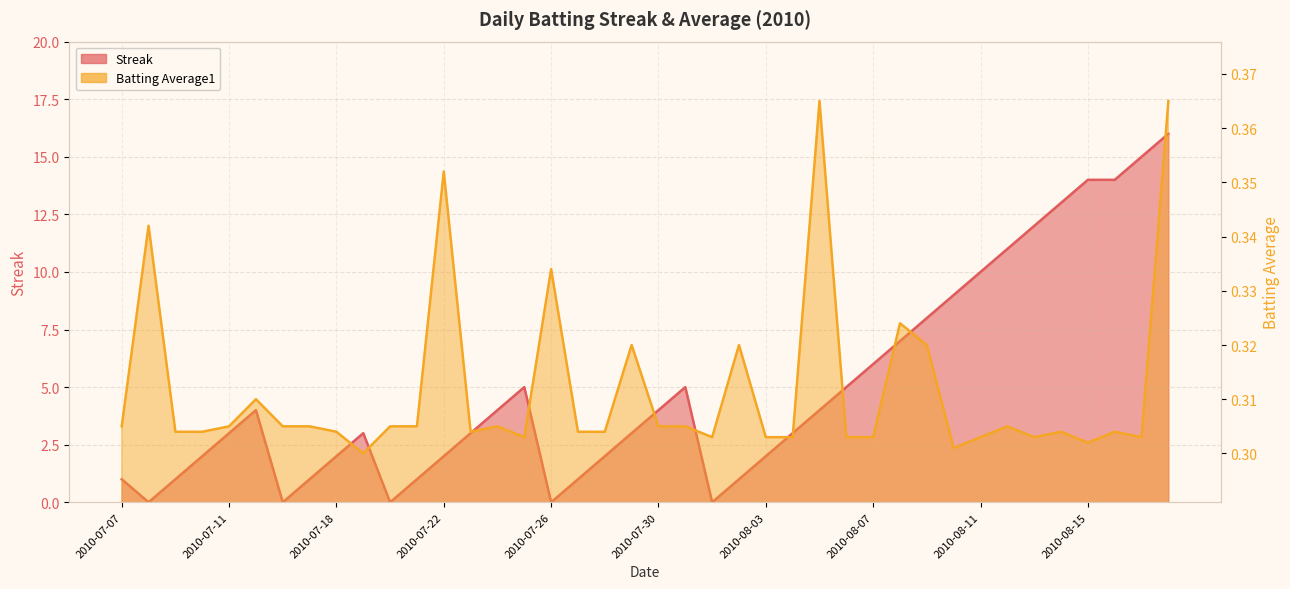

How many interior local peaks does the Streak series have?

4